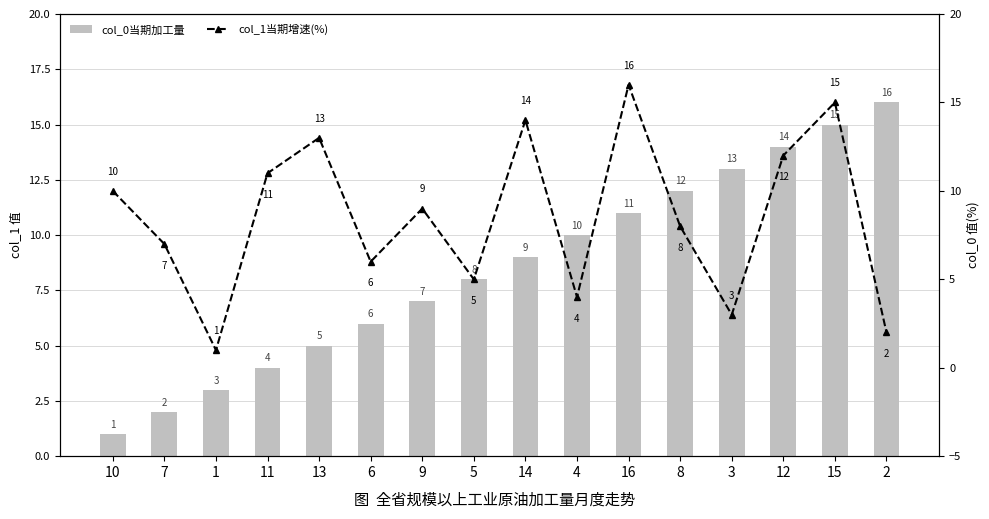

What position from the right is 13?

12